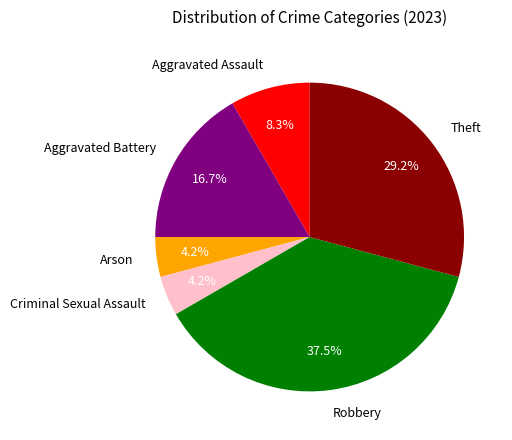

Does Theft account for over 50% of the chart?

No